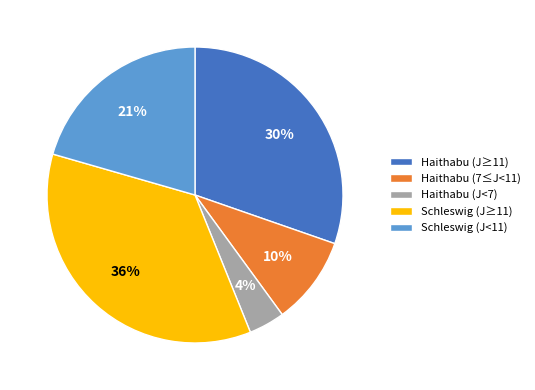

Count the number of slices in the pie.

5